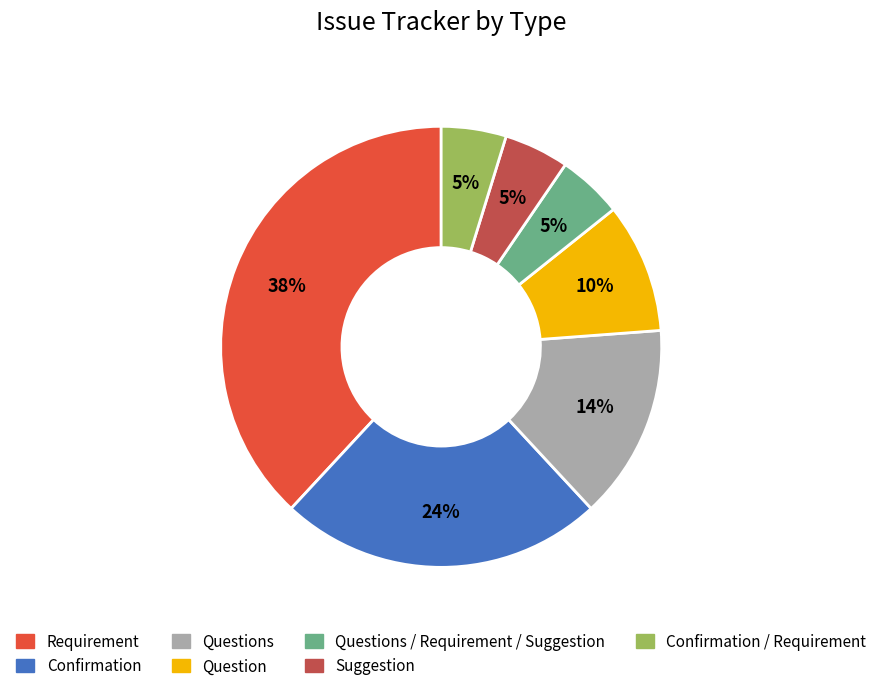

How many slices are in this pie chart?

7